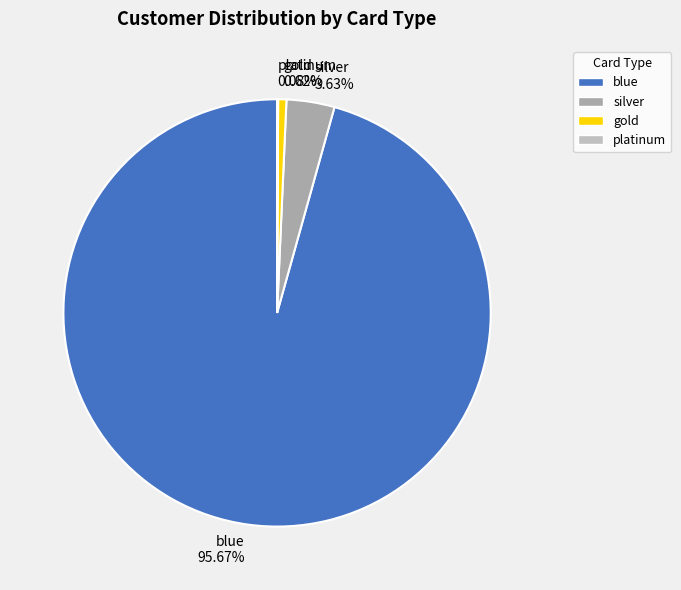

What percentage is the gold slice, to the nearest percent?

1%